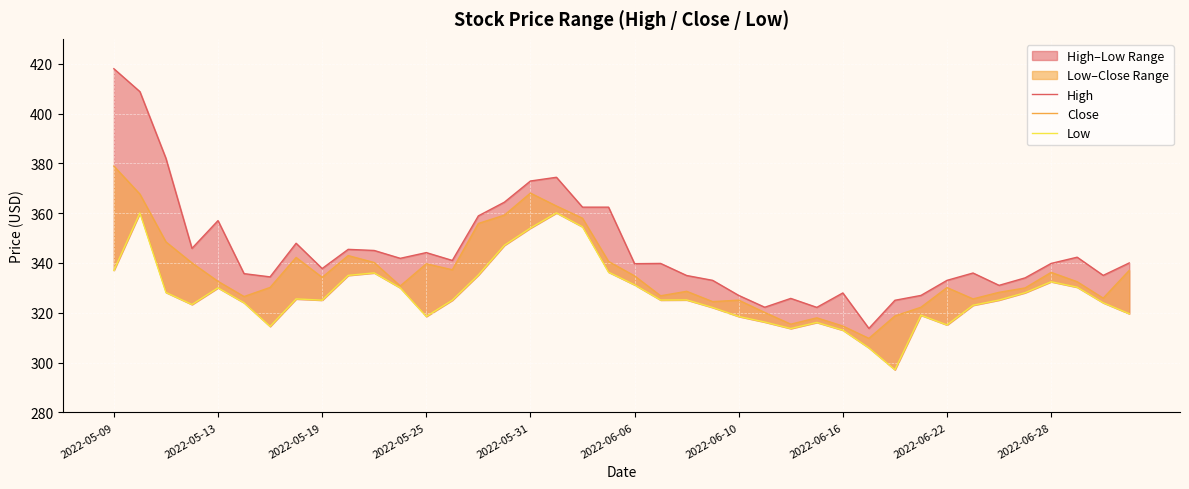

Rank the series by their maximum value, from lowest to highest.

Low, Close, High